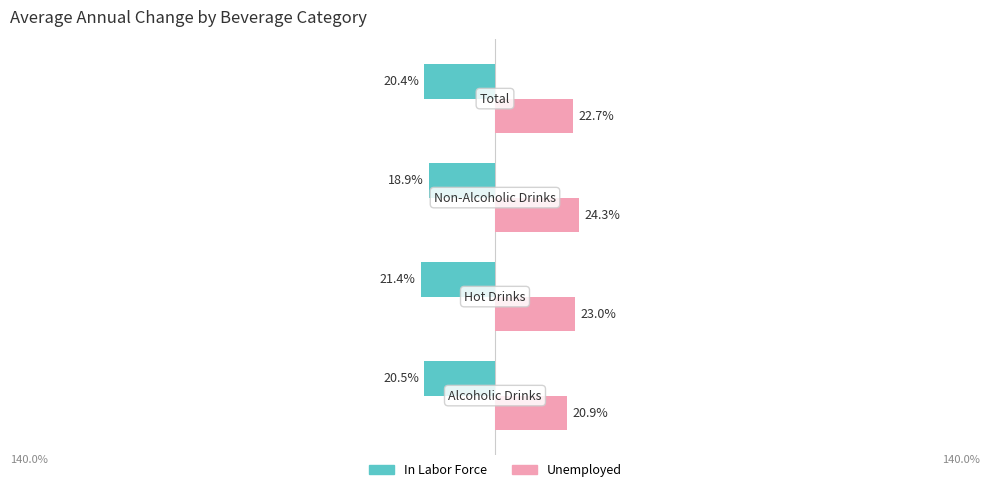

What are all the series names shown in the legend?

In Labor Force, Unemployed